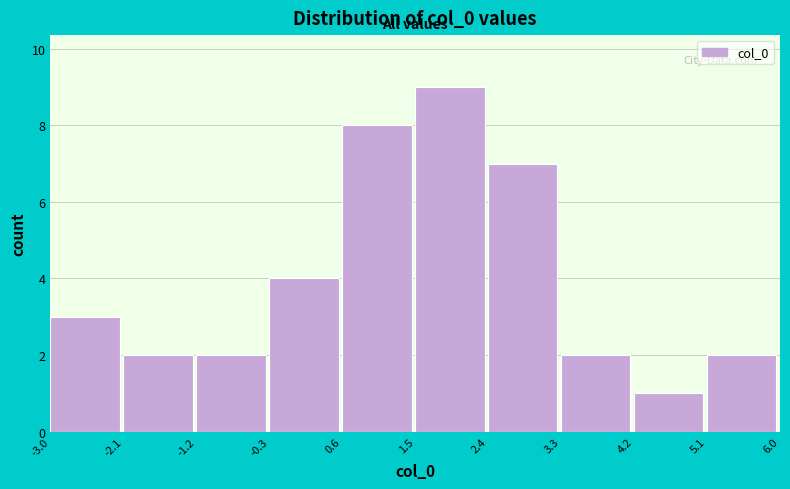

How tall is the bar that spans 5.1 to 6.0 on the x-axis? The values are not printed on the chart, so give them approximately, as read against the axis.

2